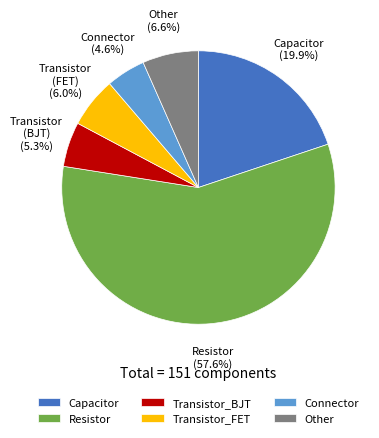

Rank the categories by value from lowest to highest.

Connector, Transistor_BJT, Transistor_FET, Other, Capacitor, Resistor